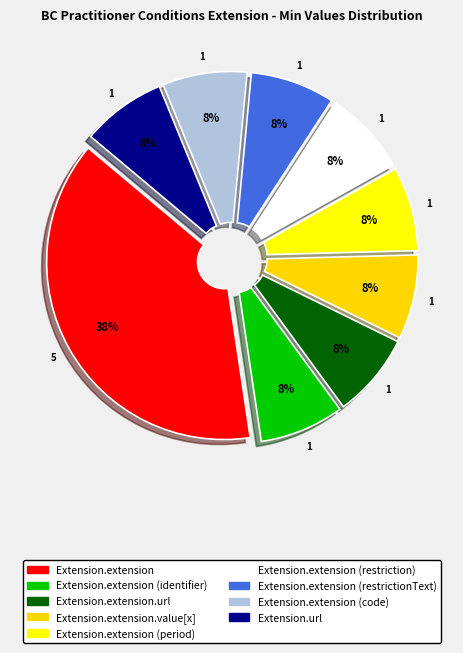

What is the largest slice in the pie chart?

Extension.extension